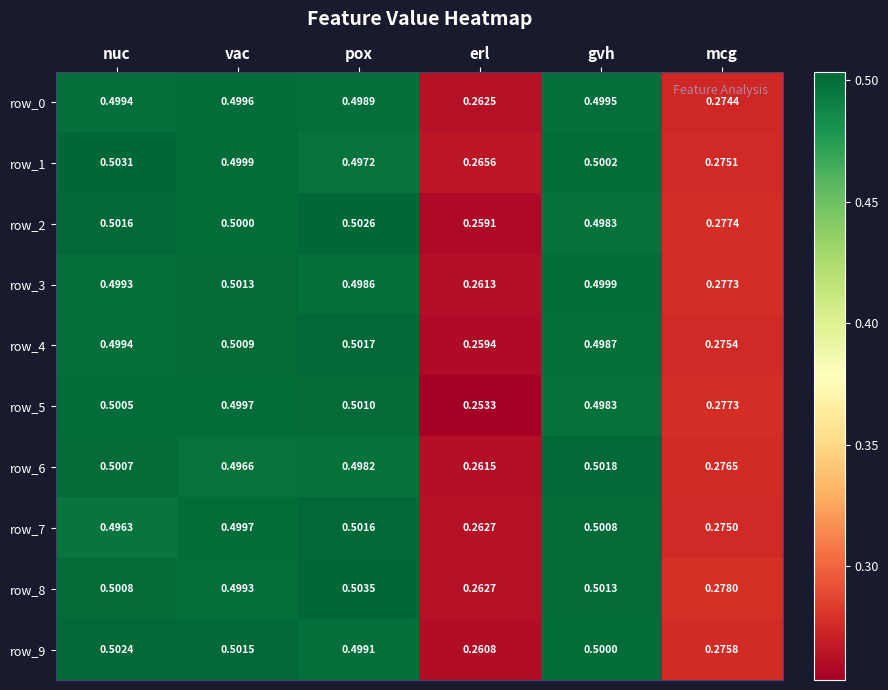

Is the value of row_4 at mcg greater than the value of row_1 at mcg?

Yes